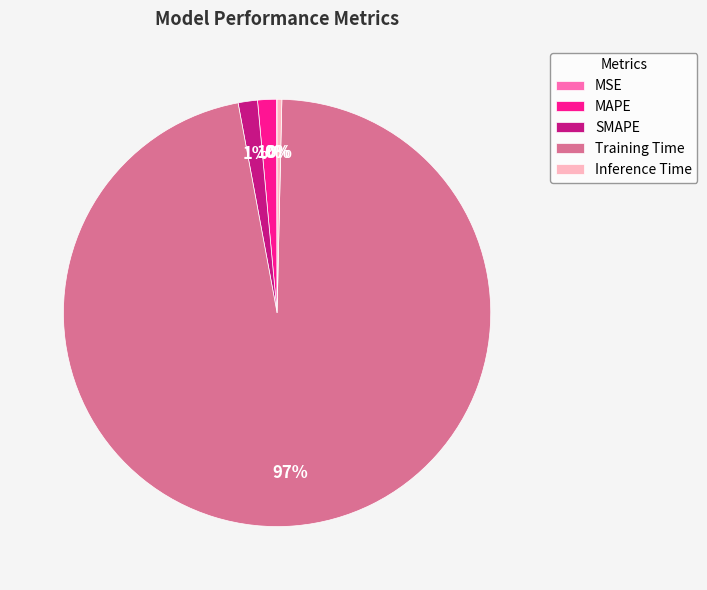

Do MAPE and Inference Time together represent more than half of the pie?

No